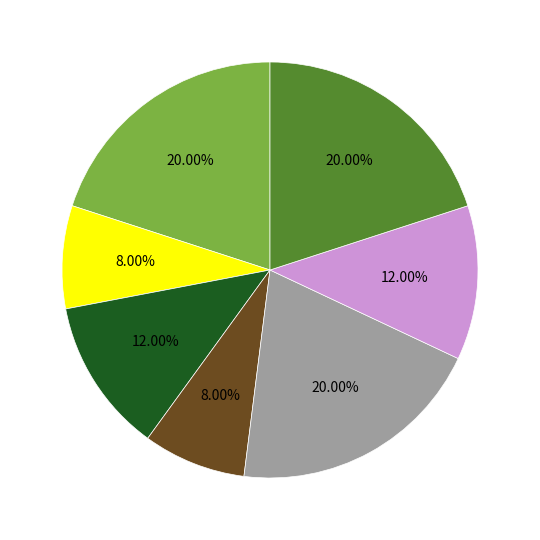

Is there a majority slice in this chart?

No